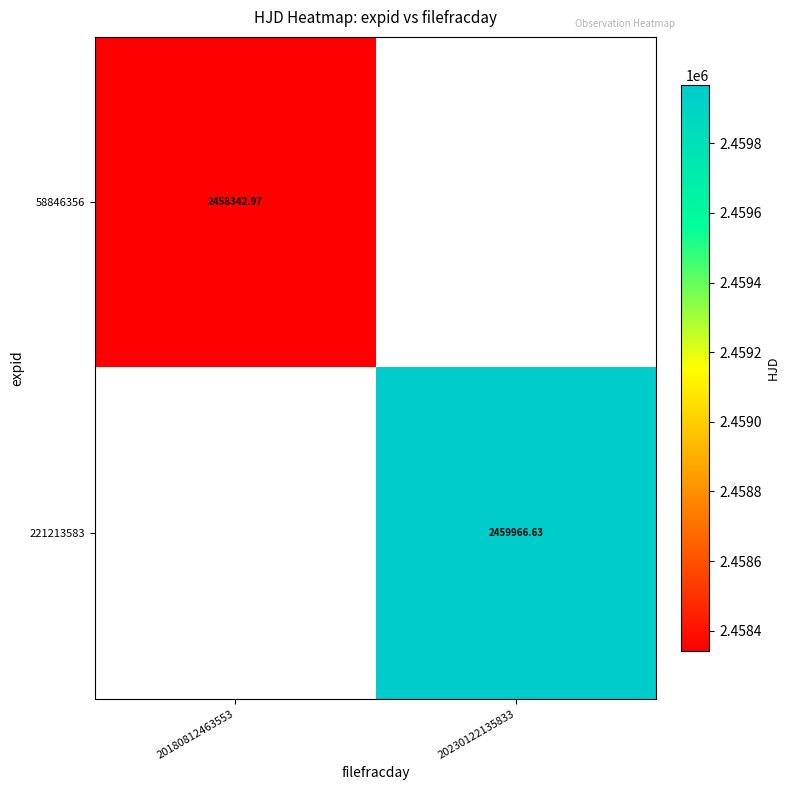

The value of 221213583 at 20230122135833 is 4153757.8. True or false?

False